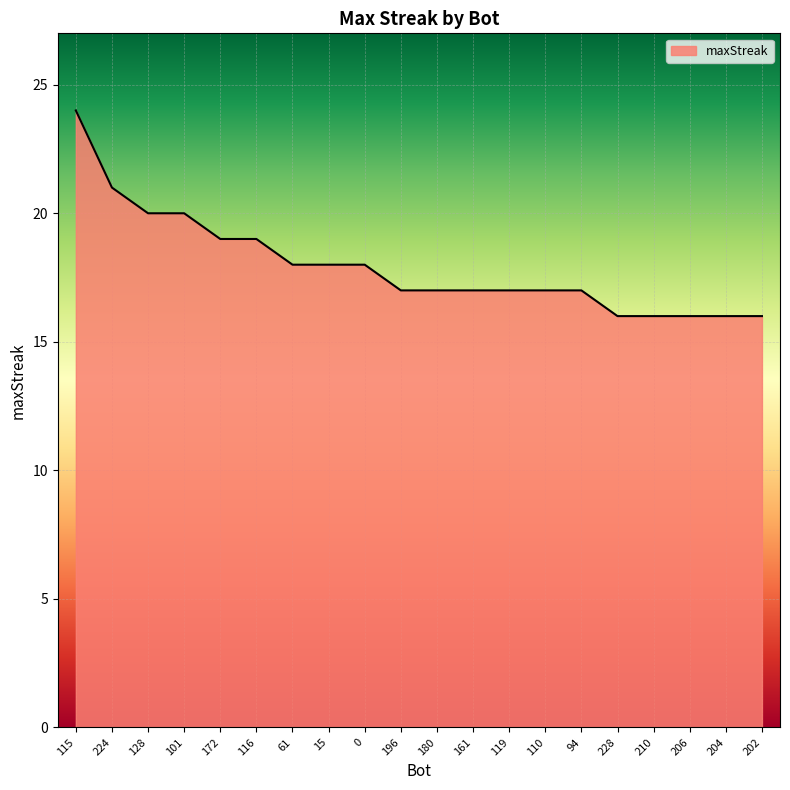

Reading left to right, extract all data points from this chart.

24	21	20	20	19	19	18	18	18	17	17	17	17	17	17	16	16	16	16	16